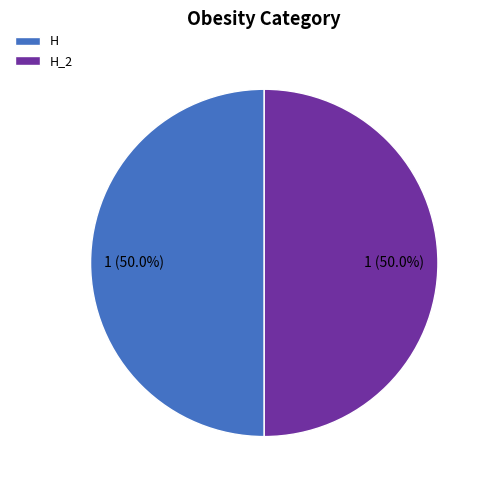

Approximately how many times larger is the value at H_2 compared to H?

1.0